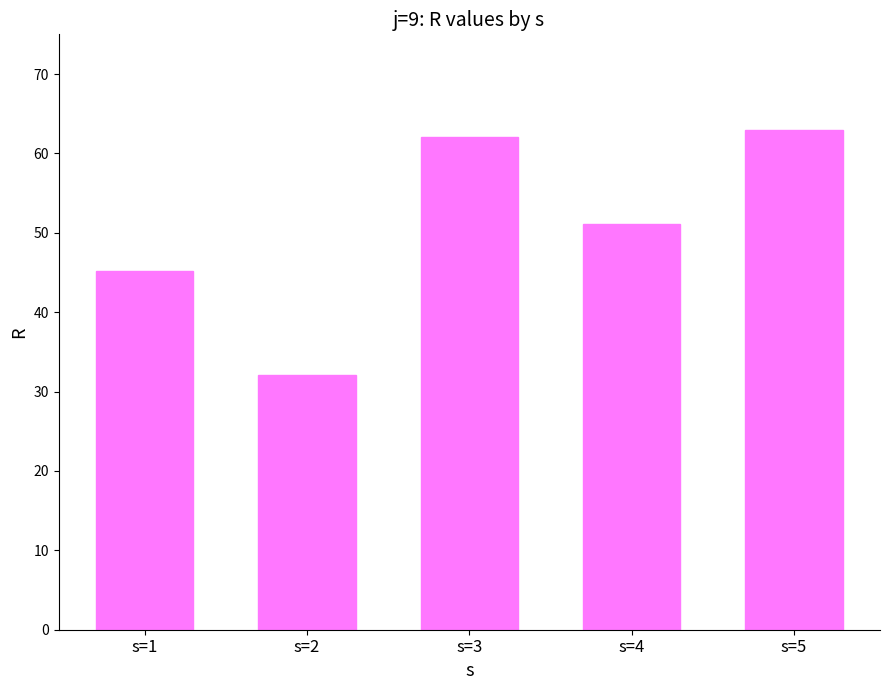

At which label is the value closest to 47?

s=1